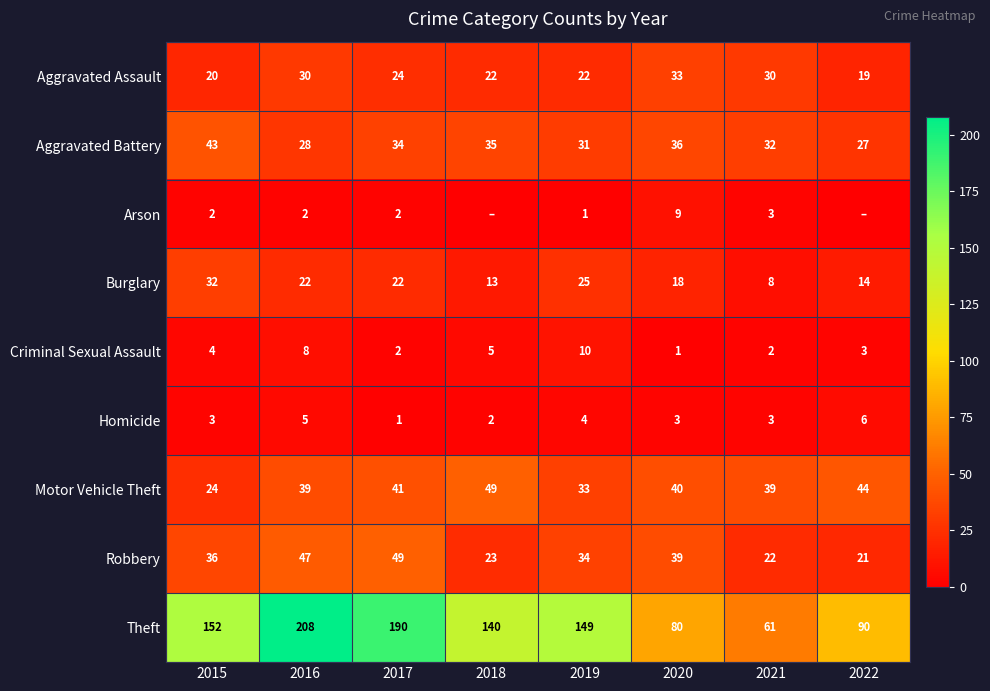

What is the difference between the highest and lowest values at 2017?

189